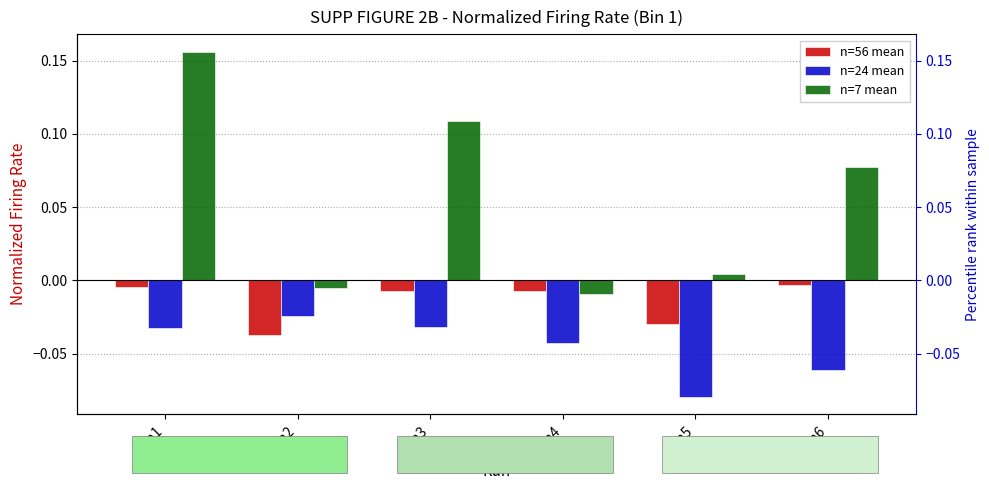

How many series are shown in this chart?

3